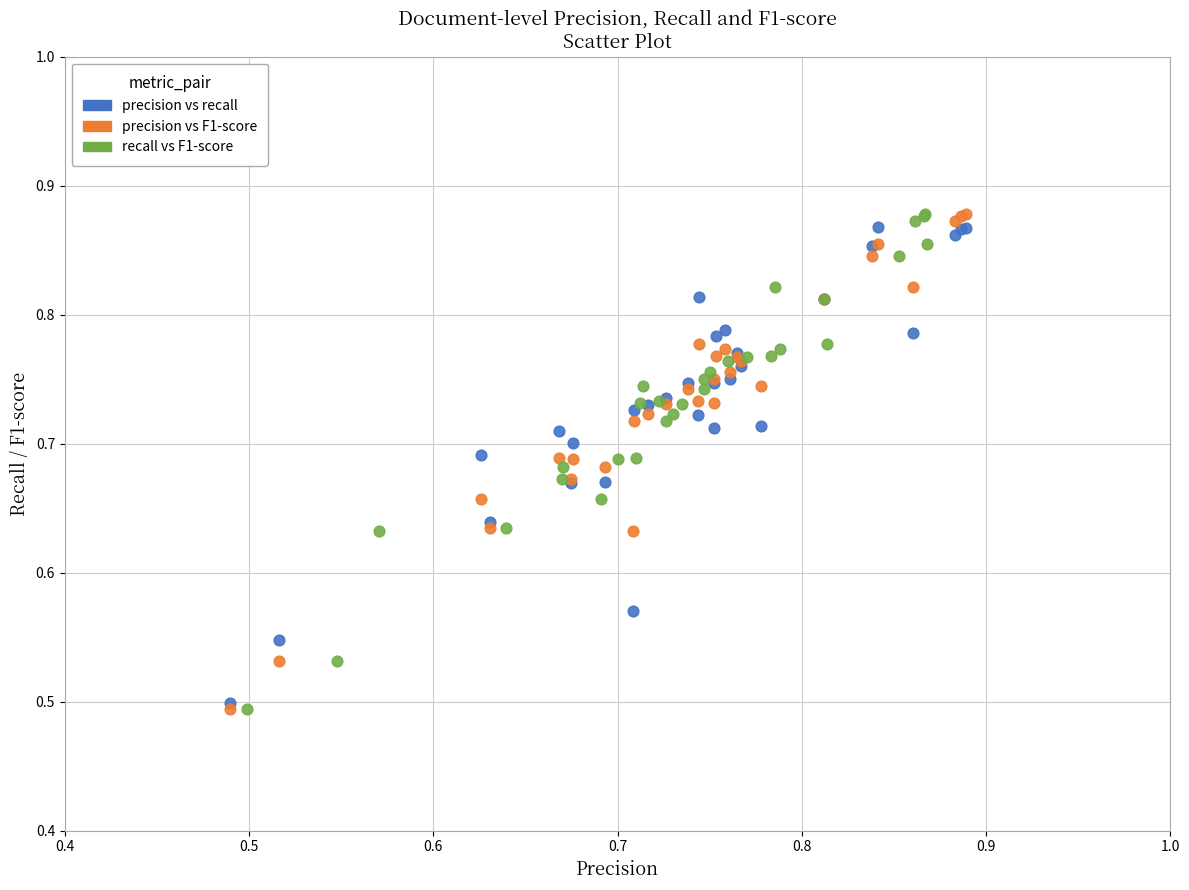

What are all the series names shown in the legend?

precision vs recall, precision vs F1-score, recall vs F1-score